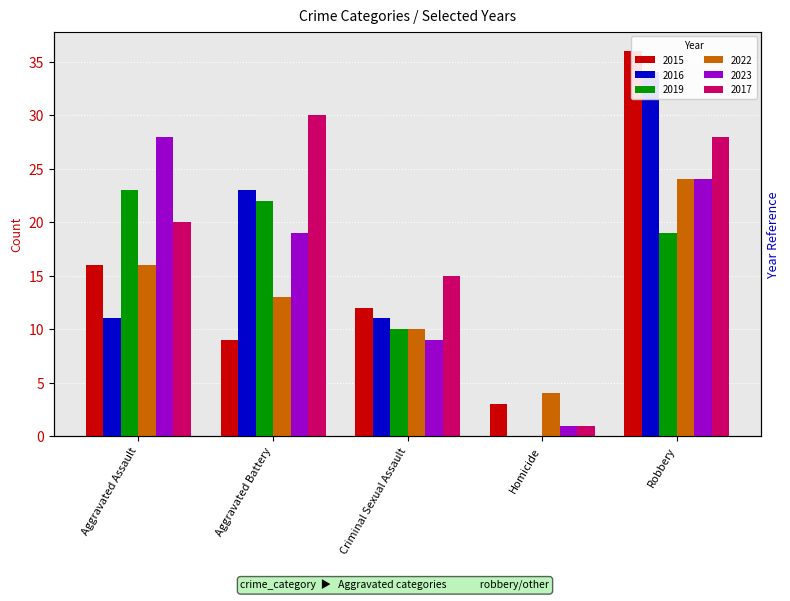

The value of 2022 at Aggravated Battery is 13. True or false?

True